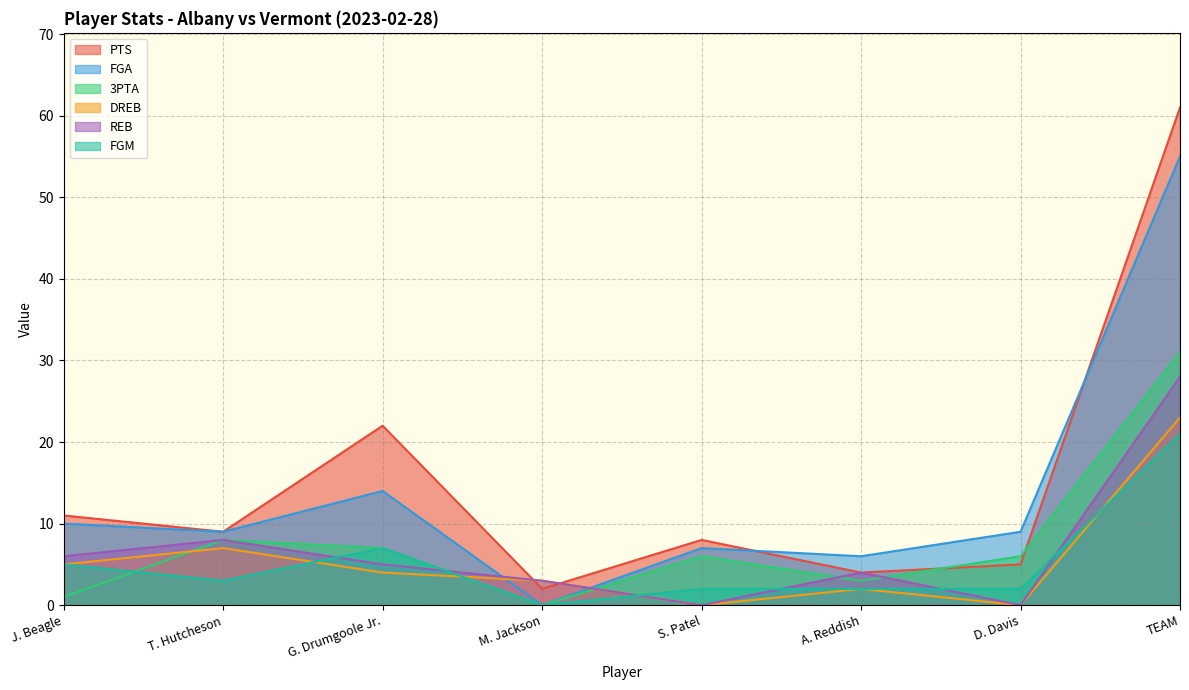

Read the 3PTA value at T. Hutcheson.

8